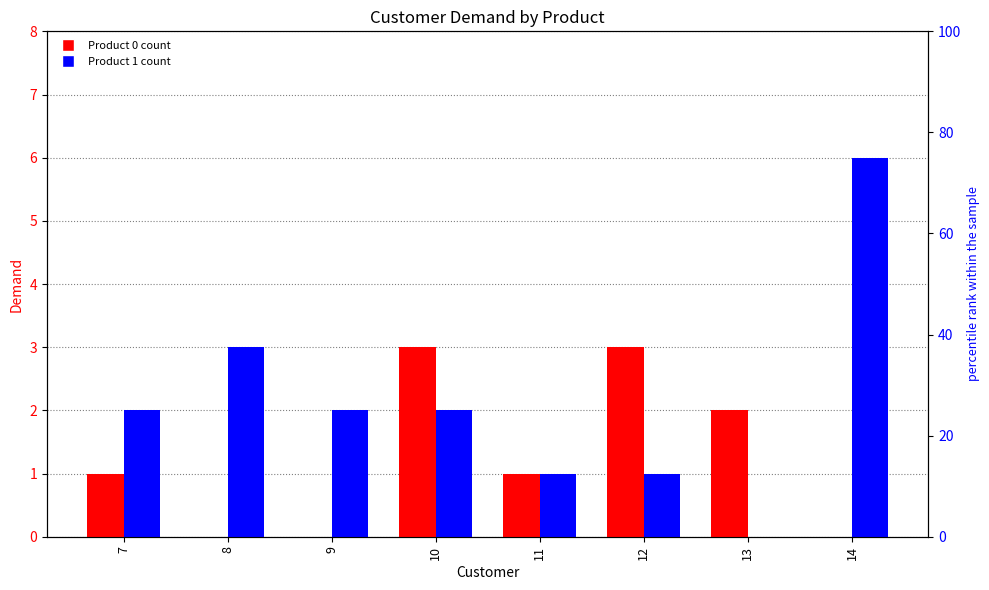

Where is Product 0 nearest to the value 1?

7